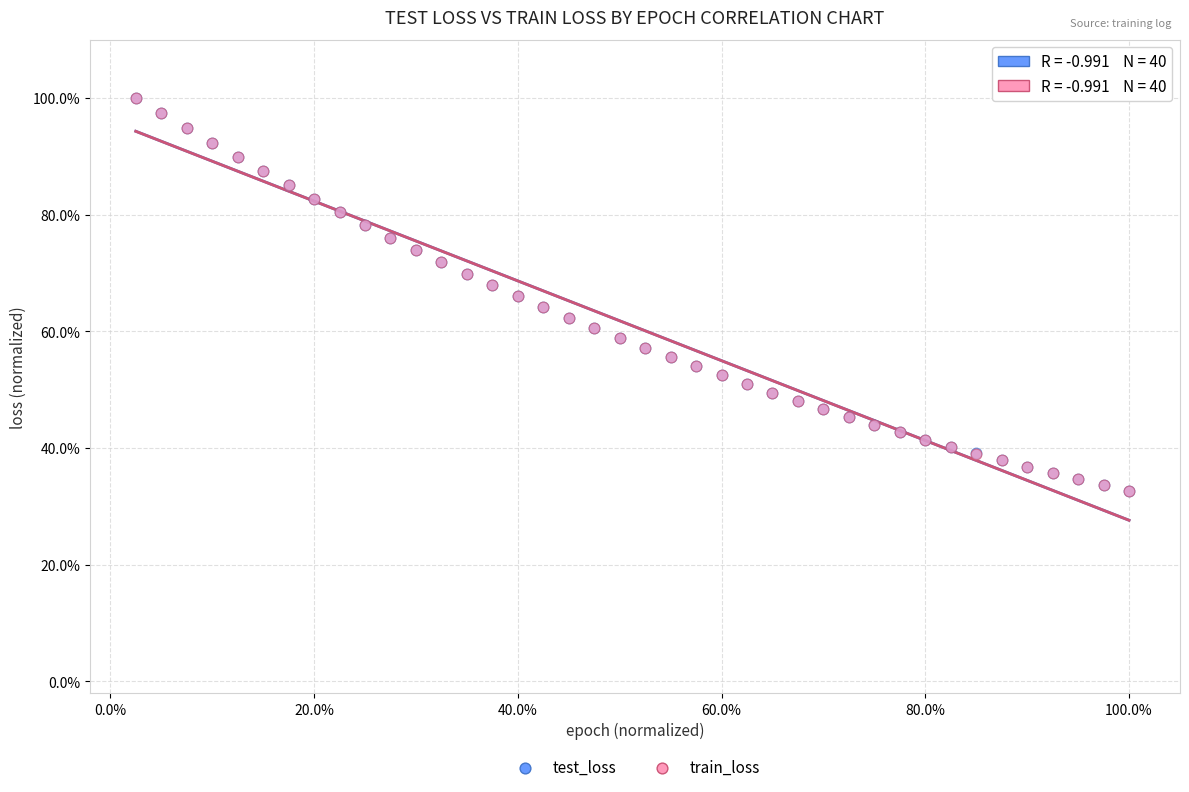

What are all the series names shown in the legend?

test_loss, train_loss